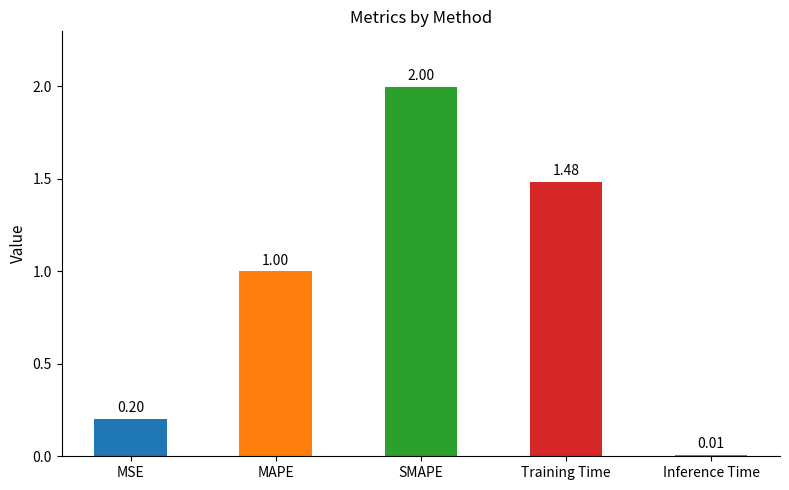

What position from the left is MSE?

1